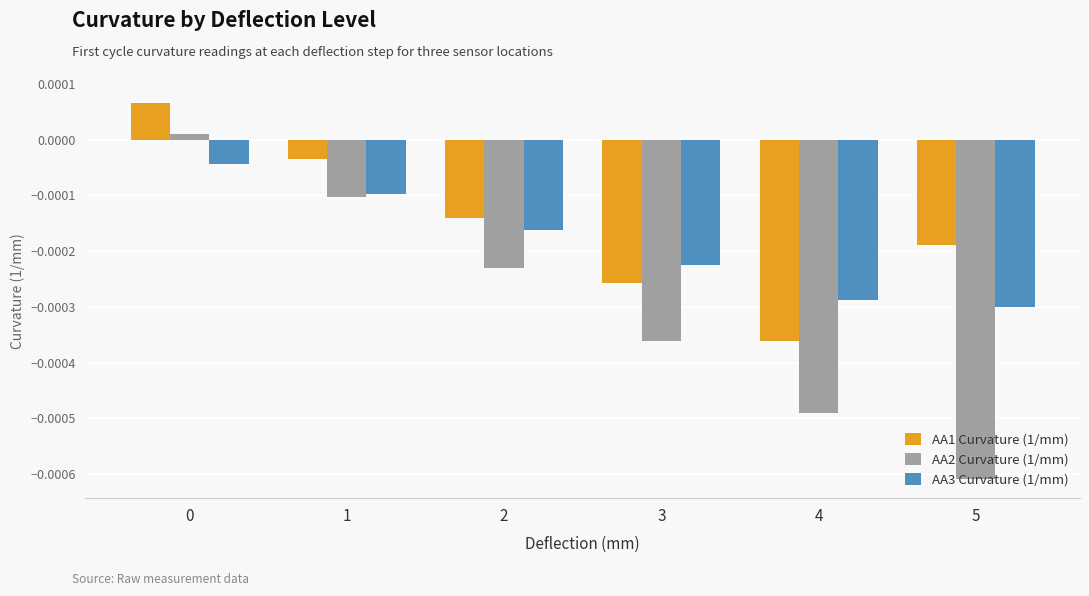

Rank the series at 3 from lowest to highest value.

AA2 Curvature (1/mm), AA1 Curvature (1/mm), AA3 Curvature (1/mm)